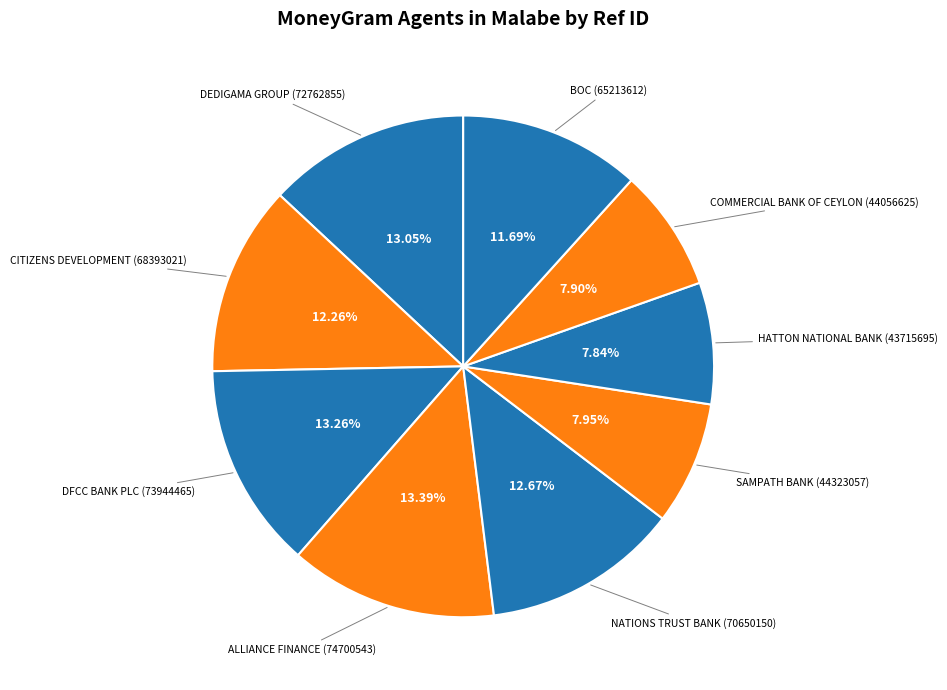

Combined, do CITIZENS DEVELOPMENT and COMMERCIAL BANK OF CEYLON account for over 50%?

No